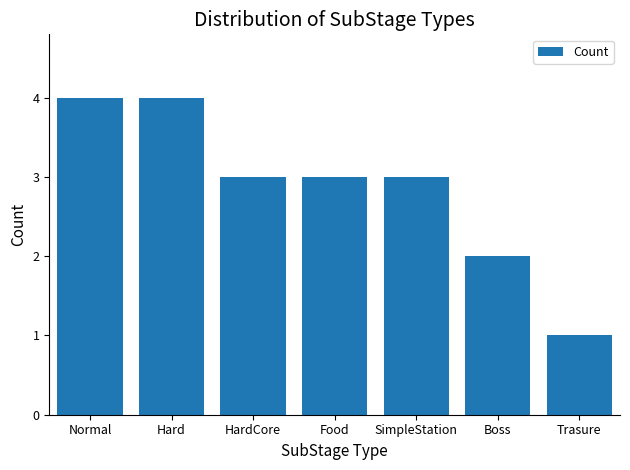

Which has a higher value, SimpleStation or Hard?

Hard